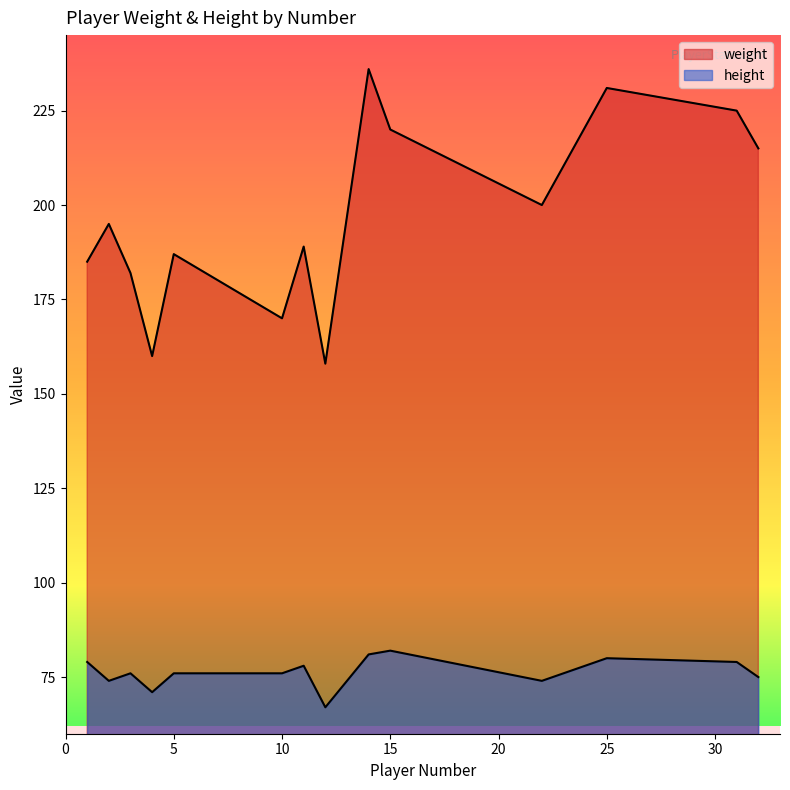

How many lines are shown in the chart?

2